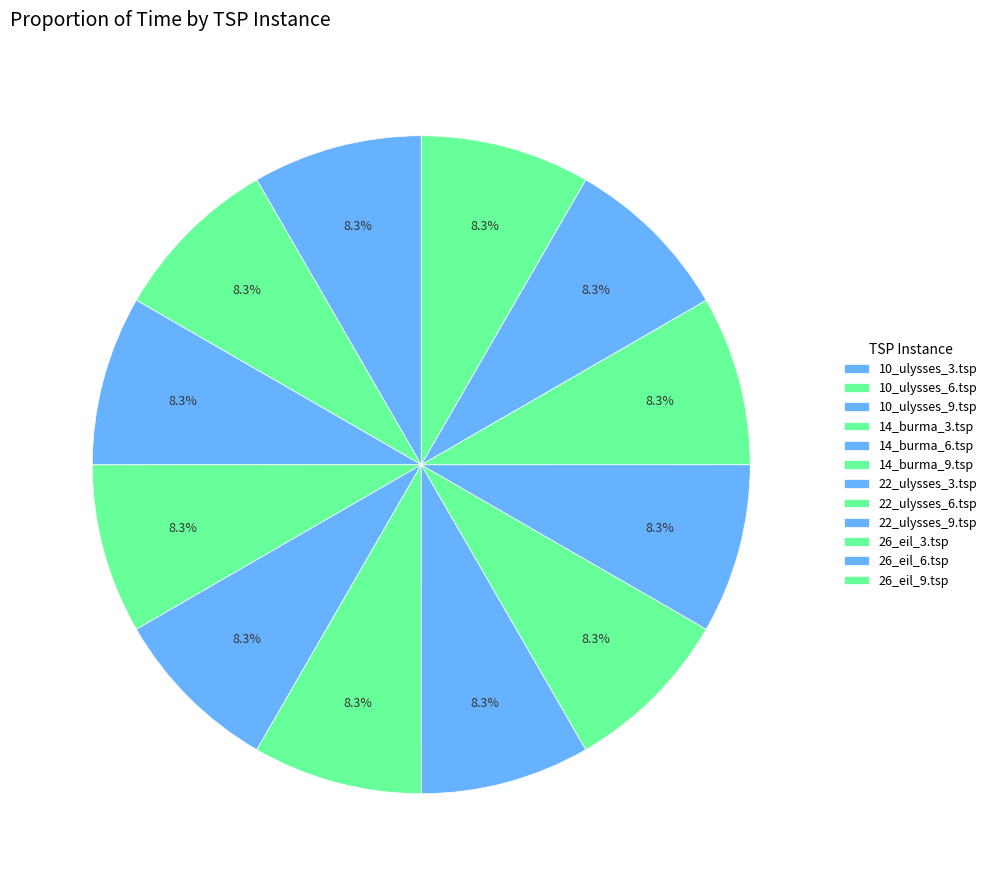

To the nearest percent, what is the combined percentage of 26_eil_6.tsp and 26_eil_3.tsp?

17%